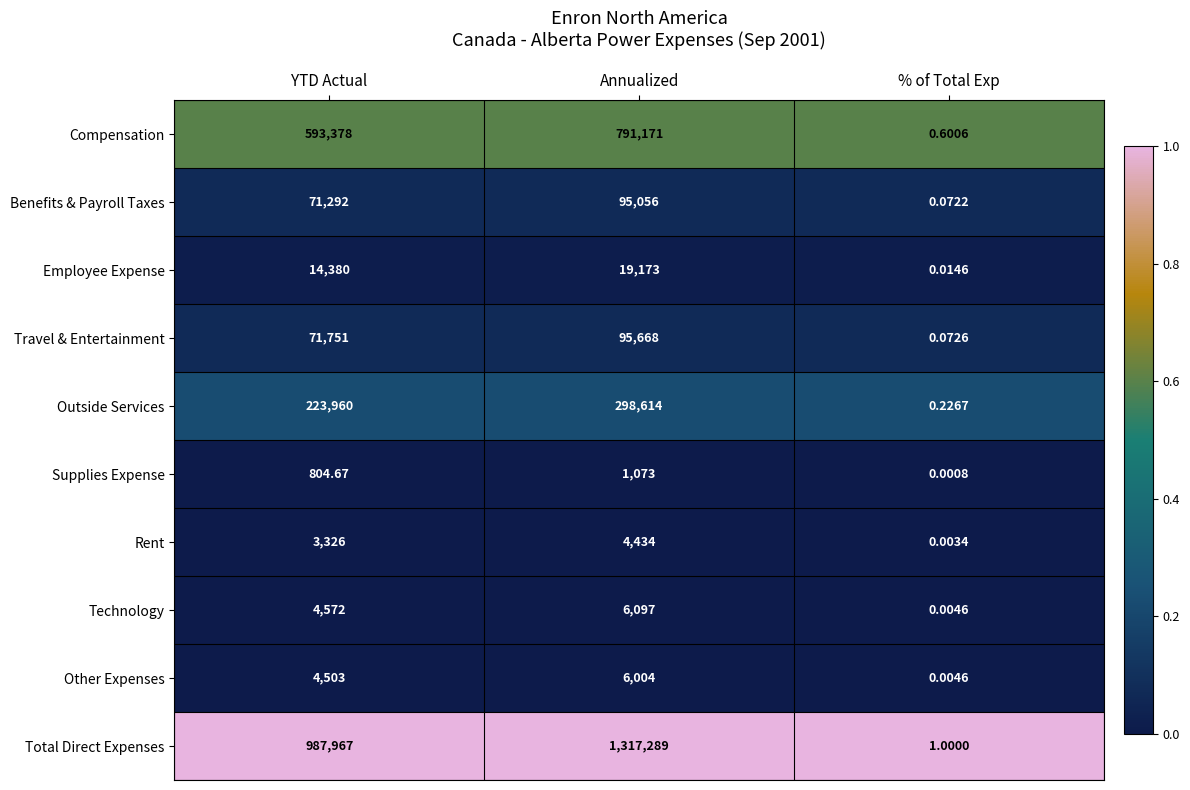

What is the difference between the highest and lowest values at % of Total Exp?

1.0